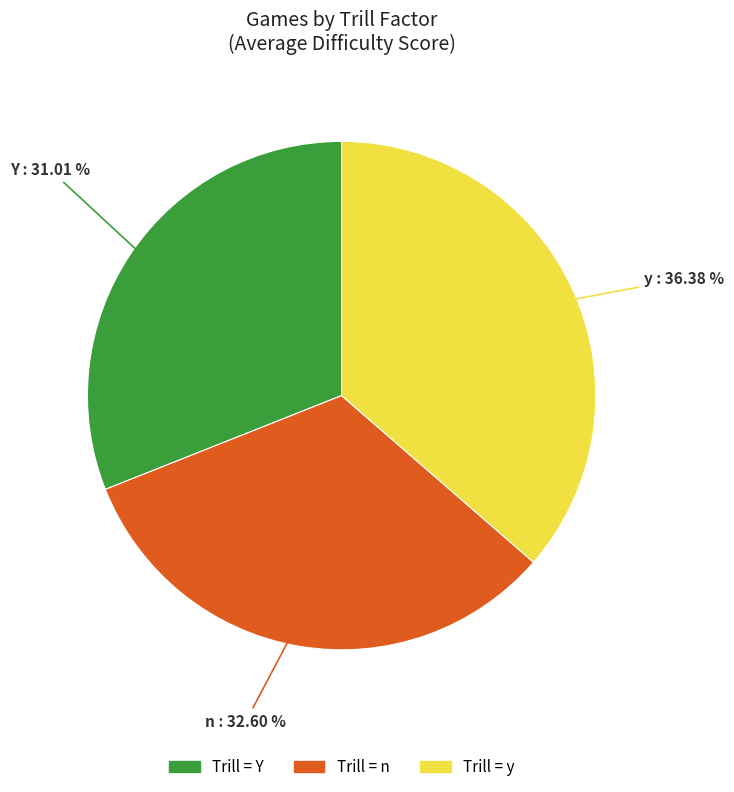

Is there a majority slice in this chart?

No